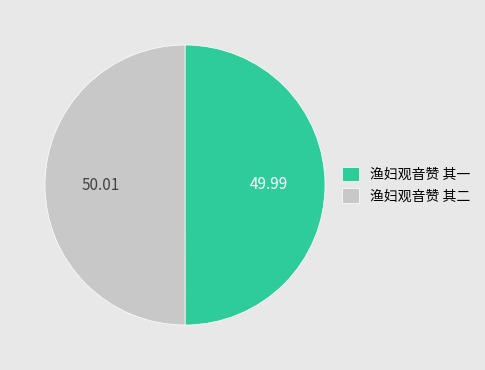

How many segments does this pie chart have?

2